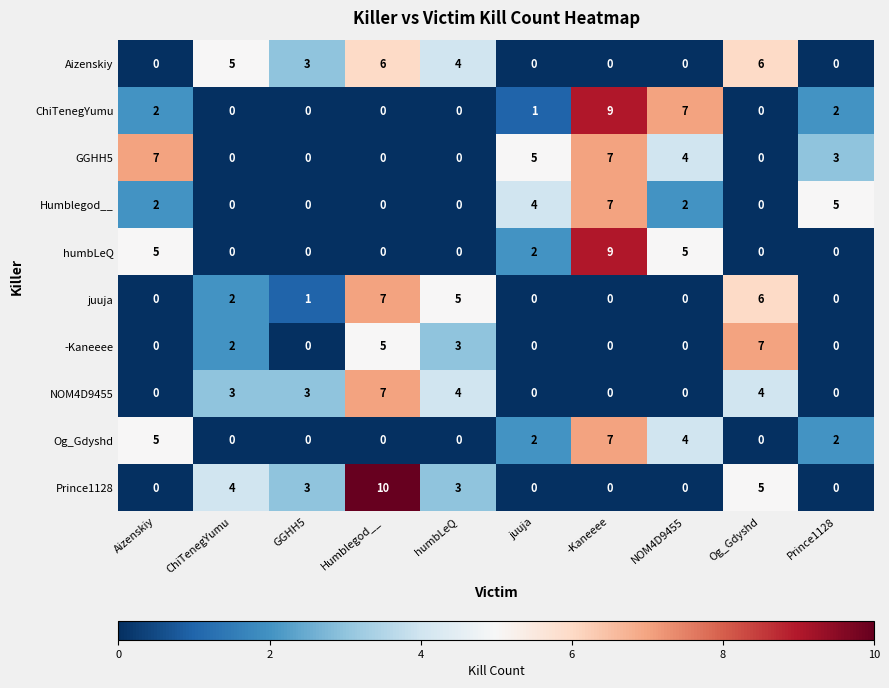

Which series has the largest total across all categories?

GGHH5